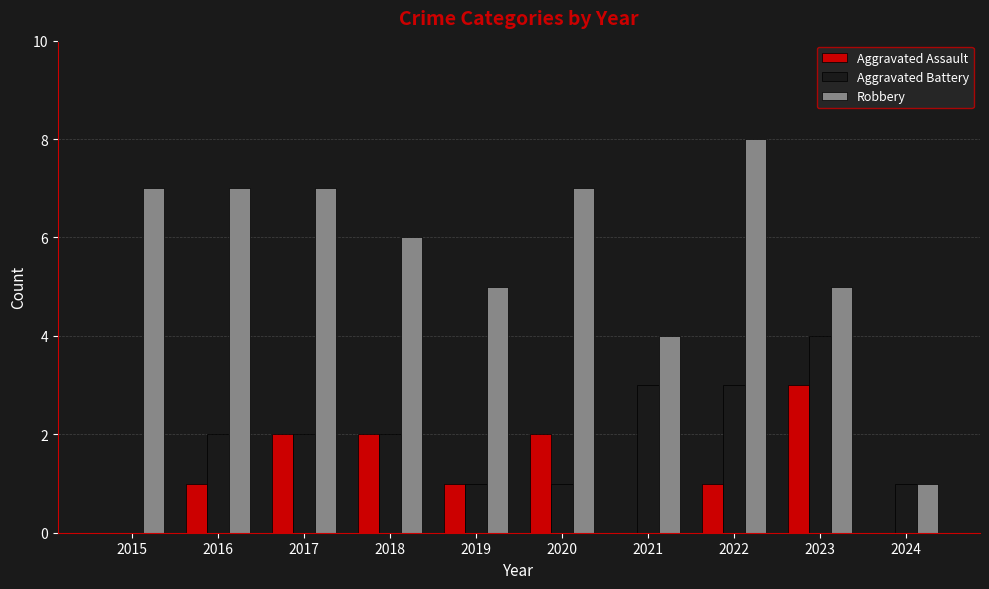

True or false: Aggravated Battery has a value of 2 at 2018.

True